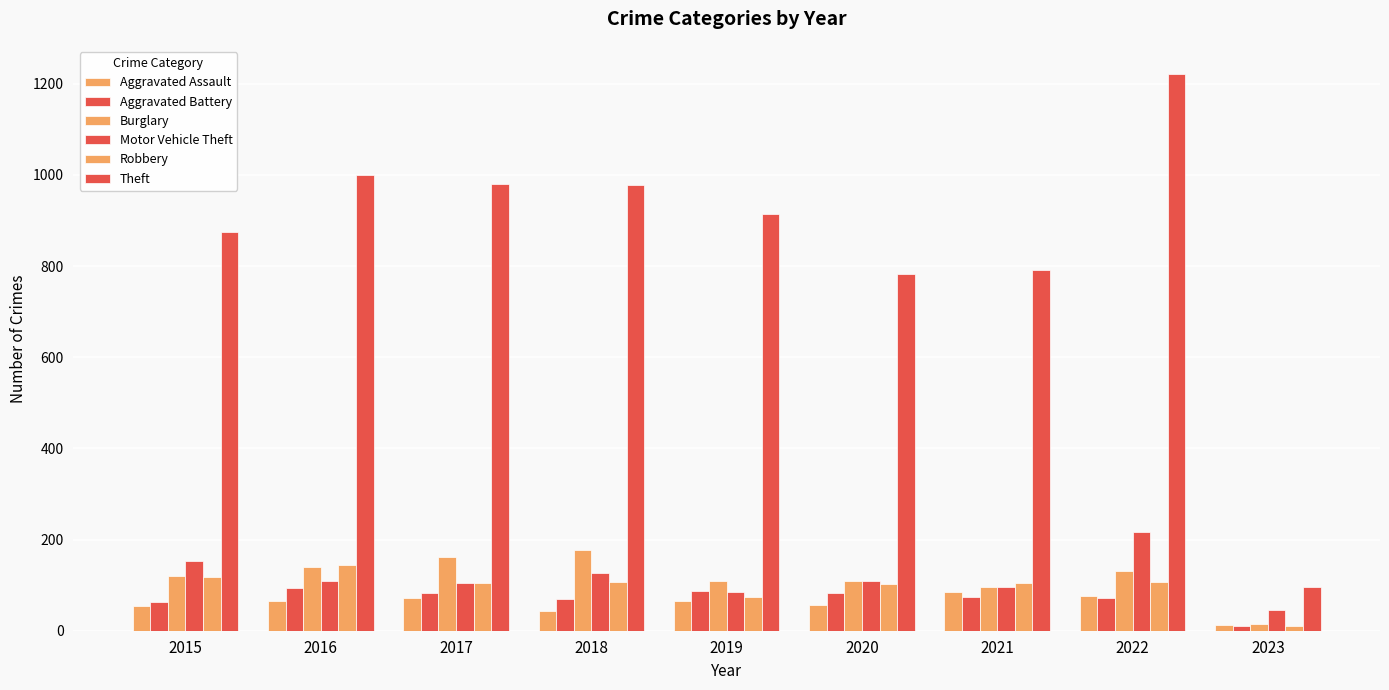

Reading right to left, transcribe all the data shown in this chart.

Aggravated Assault: 2023=12	2022=77	2021=86	2020=56	2019=65	2018=43	2017=72	2016=66	2015=54
Aggravated Battery: 2023=10	2022=71	2021=75	2020=82	2019=88	2018=70	2017=83	2016=93	2015=64
Burglary: 2023=14	2022=131	2021=95	2020=110	2019=110	2018=176	2017=162	2016=139	2015=121
Motor Vehicle Theft: 2023=46	2022=216	2021=96	2020=109	2019=84	2018=127	2017=104	2016=110	2015=152
Robbery: 2023=11	2022=107	2021=105	2020=102	2019=75	2018=107	2017=105	2016=145	2015=117
Theft: 2023=96	2022=1222	2021=791	2020=783	2019=914	2018=977	2017=979	2016=999	2015=874